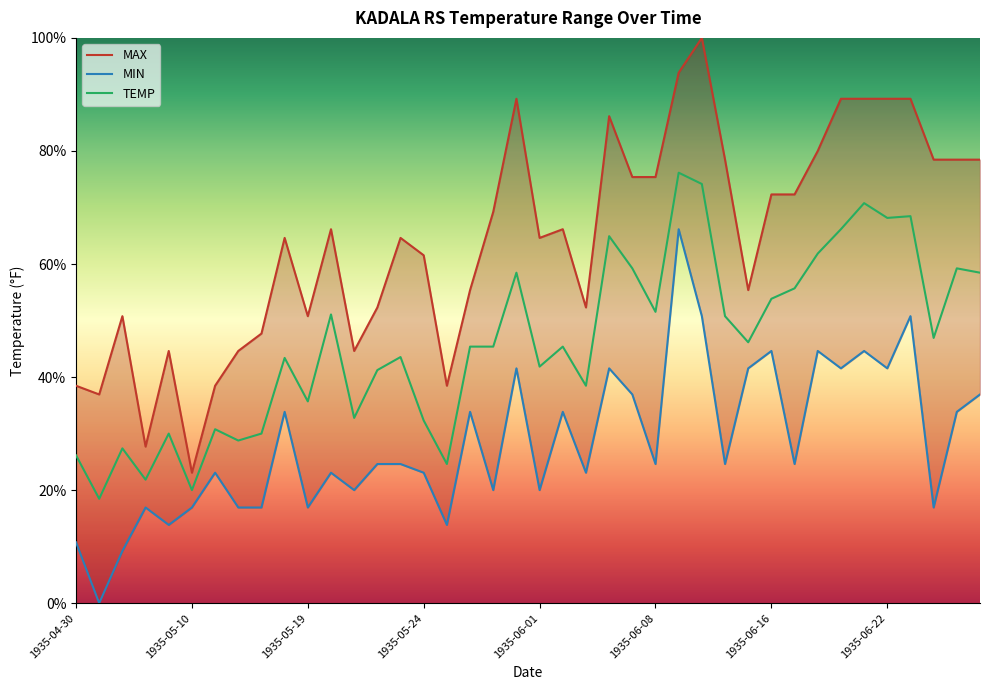

Reading left to right, list all the values displayed in this chart.

MAX: 38.5	36.9	50.8	27.7	44.6	23.1	38.5	44.6	47.7	64.6	50.8	66.2	44.6	52.3	64.6	61.5	38.5	55.4	69.2	89.2	64.6	66.2	52.3	86.2	75.4	75.4	93.8	100.0	78.5	55.4	72.3	72.3	80.0	89.2	89.2	89.2	89.2	78.5	78.5	78.5
MIN: 10.8	0.0	9.2	16.9	13.8	16.9	23.1	16.9	16.9	33.8	16.9	23.1	20.0	24.6	24.6	23.1	13.8	33.8	20.0	41.5	20.0	33.8	23.1	41.5	36.9	24.6	66.2	50.8	24.6	41.5	44.6	24.6	44.6	41.5	44.6	41.5	50.8	16.9	33.8	36.9
TEMP: 26.2	18.5	27.4	21.8	30.0	20.0	30.8	28.8	30.0	43.4	35.7	51.1	32.8	41.2	43.5	32.3	24.6	45.4	45.4	58.5	41.8	45.4	38.5	64.9	59.2	51.5	76.2	74.2	50.8	46.2	53.8	55.7	61.8	66.2	70.8	68.2	68.5	46.9	59.2	58.5